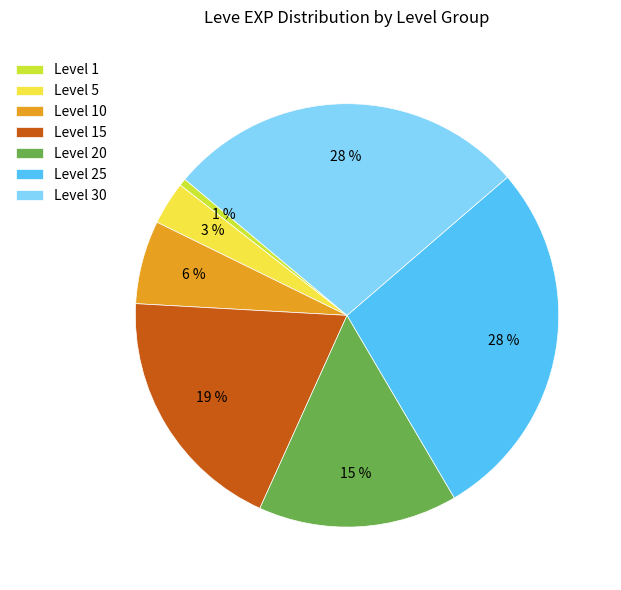

Is it true that Level 1 is 11% of the pie?

False